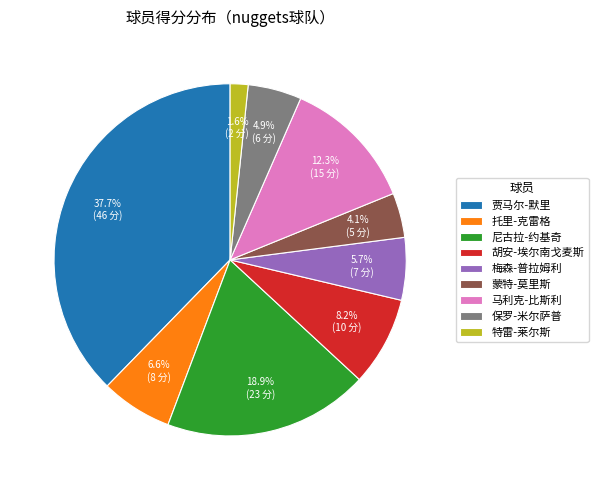

How many segments does this pie chart have?

9